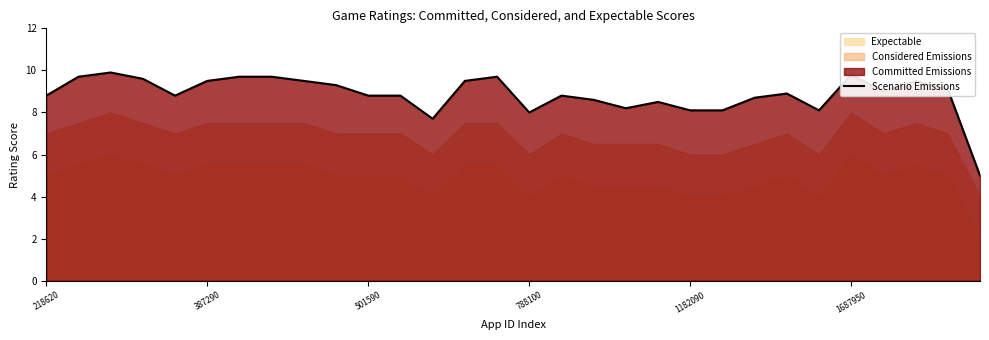

What is the label of the 1st point from the left?

218620